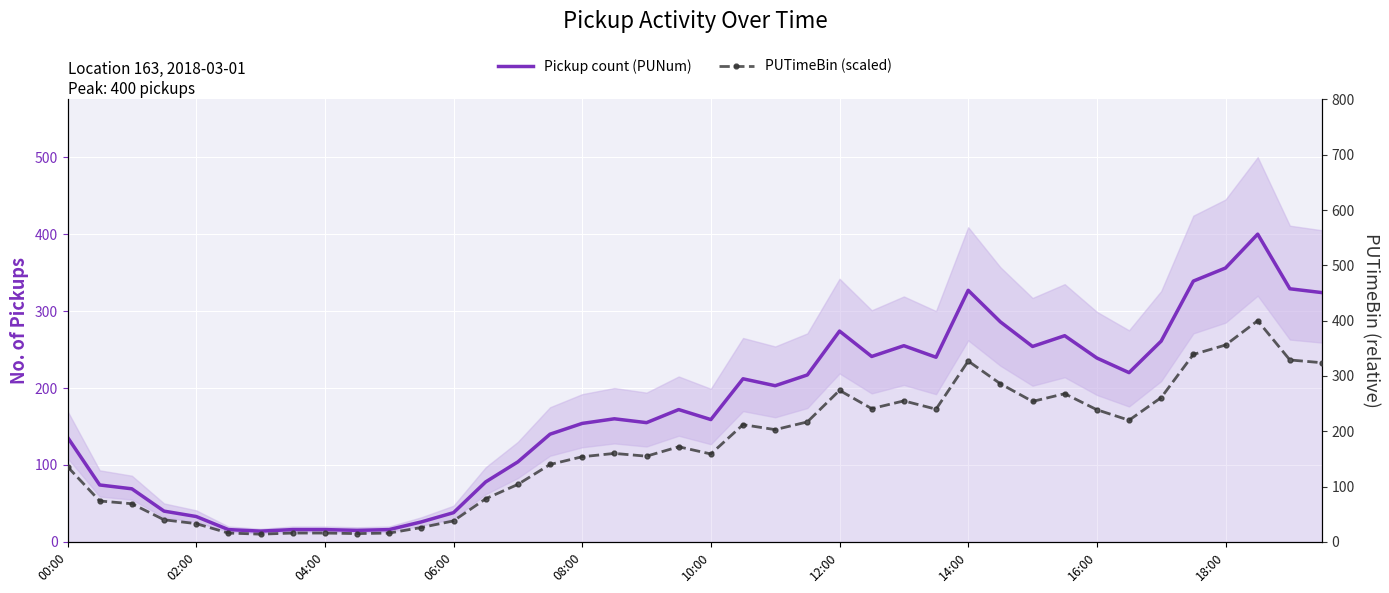

At which label does PUTimeBin (scaled) reach its peak?

37